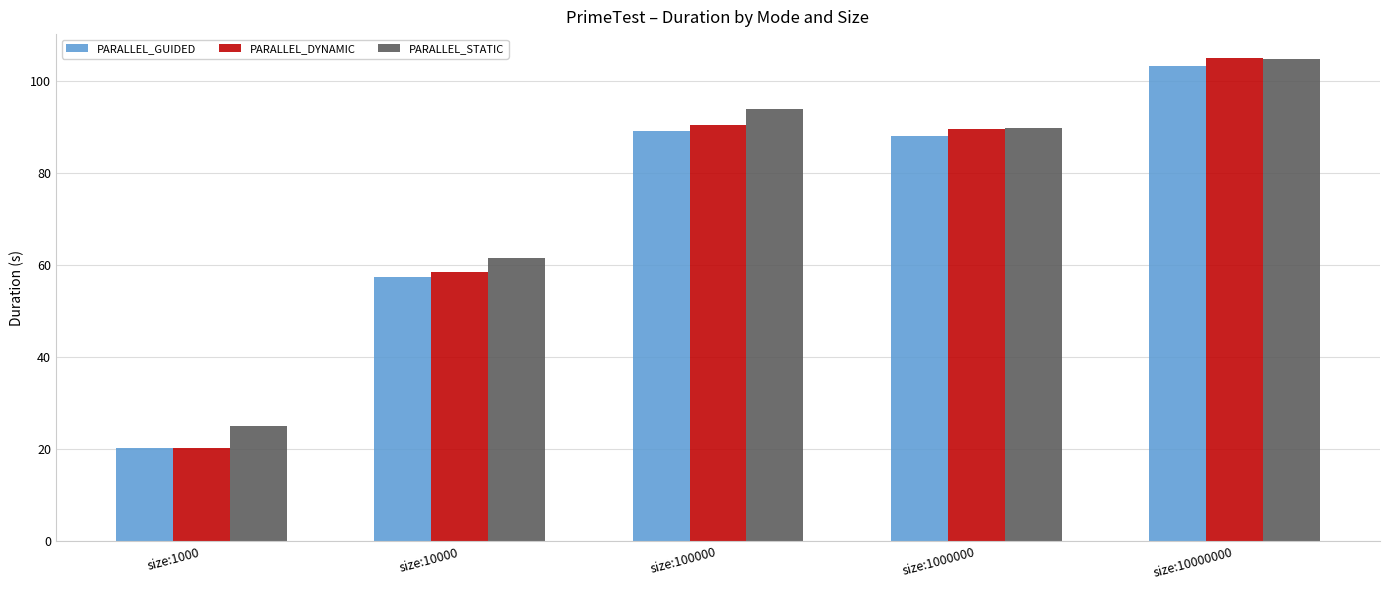

What is the difference between the PARALLEL_GUIDED values at size:10000000 and size:10000?

45.7